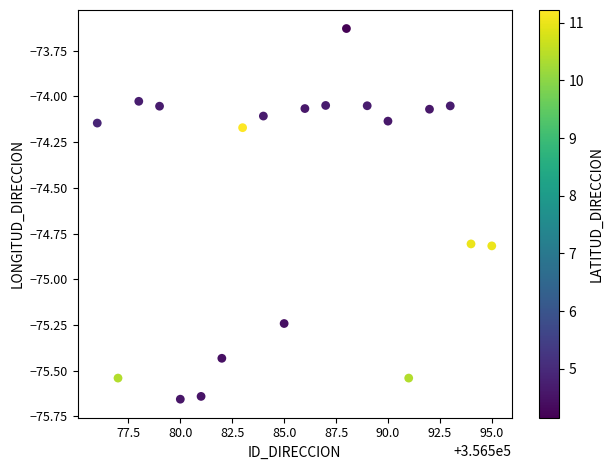

What is the range of X values (max minus min)?

19.0